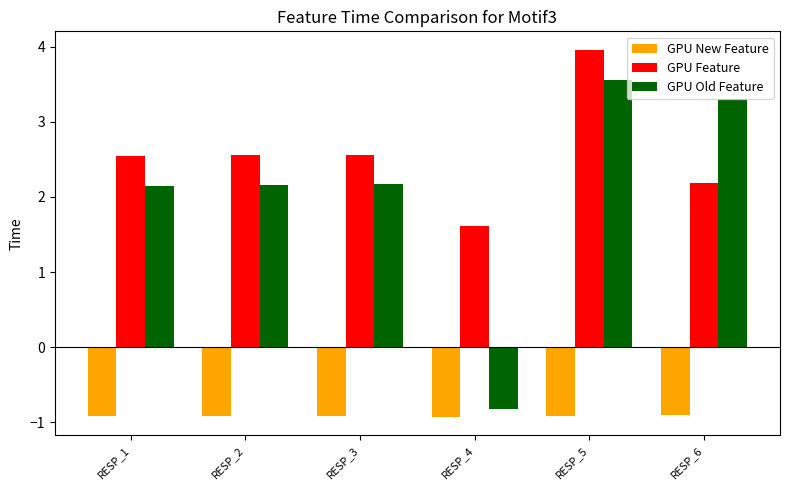

The GPU Old Feature series shows 3.6 at RESP_5. True or false?

True